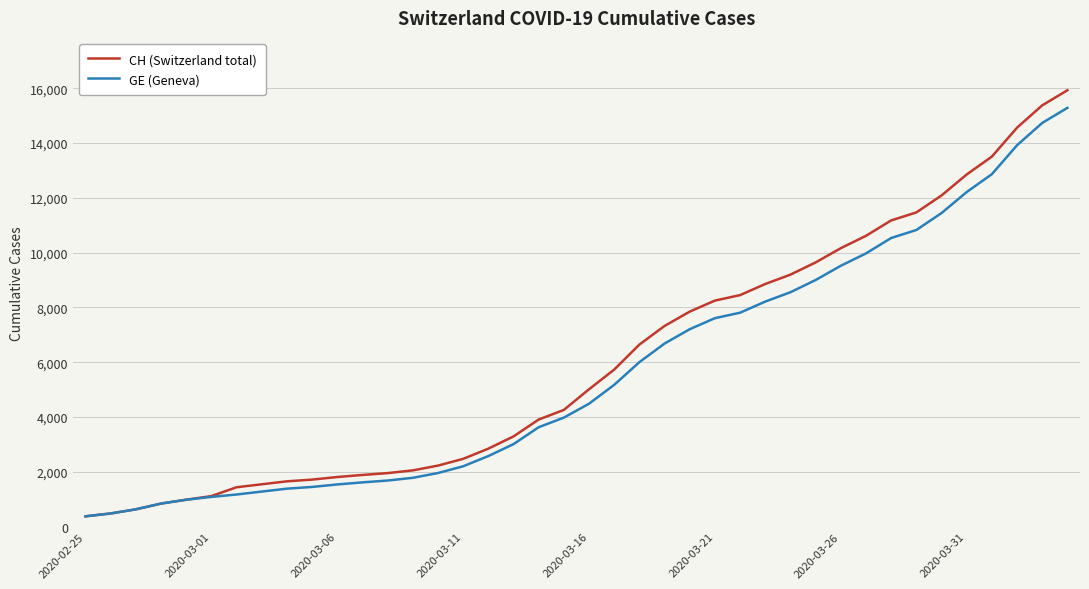

What is the average value of the CH (Switzerland total) series?

6053